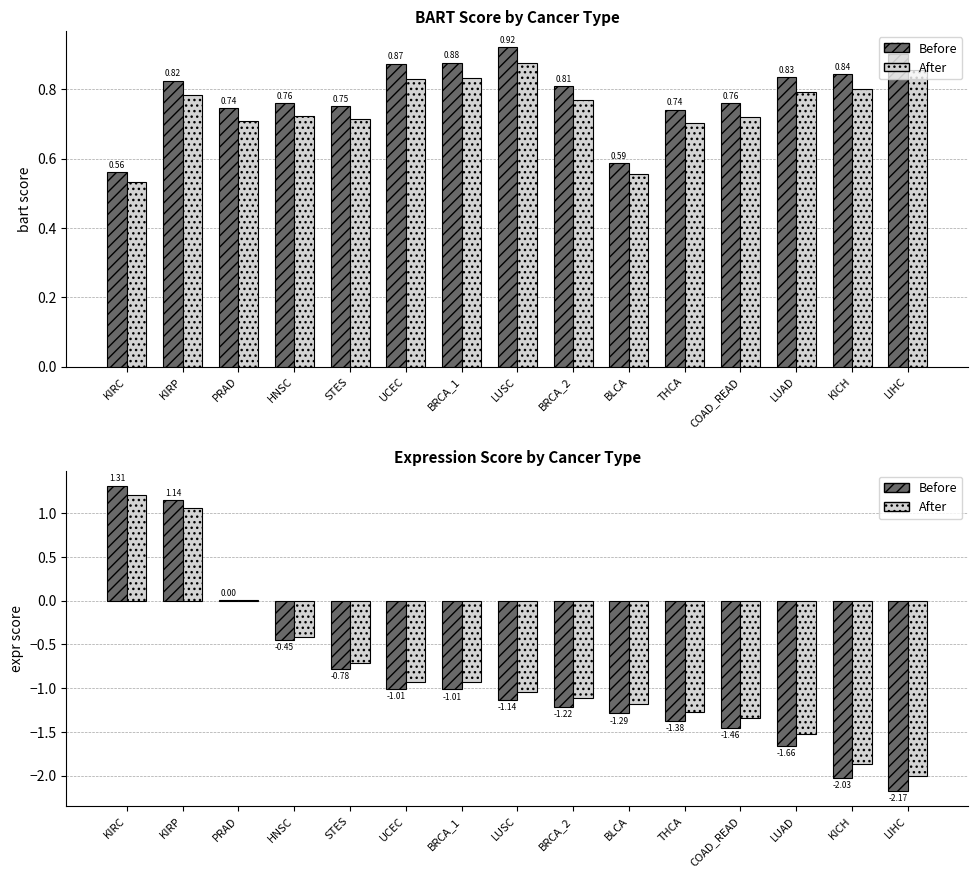

The value of bart (ref) at HNSC is 1.1. True or false?

False